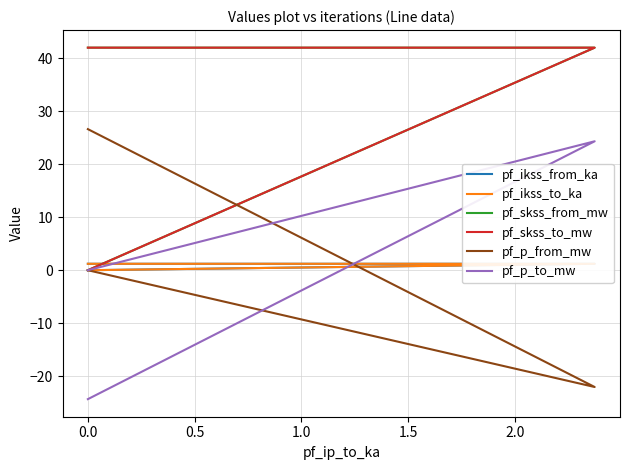

Is it true that pf_ikss_from_ka equals 0.0 at 0.0?

True